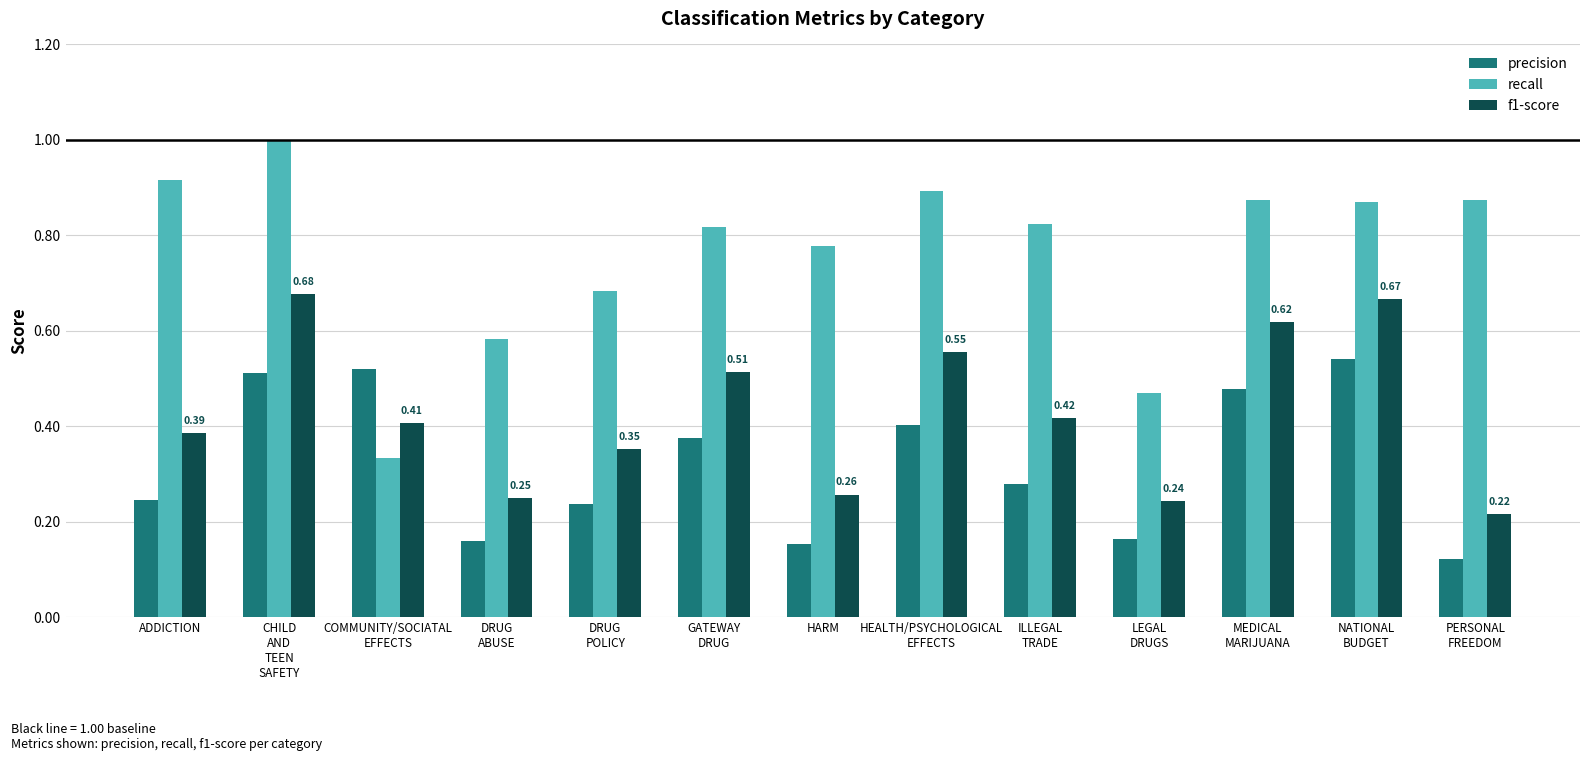

Is the value of f1-score at HEALTH/PSYCHOLOGICAL
EFFECTS greater than the value of recall at HARM?

No